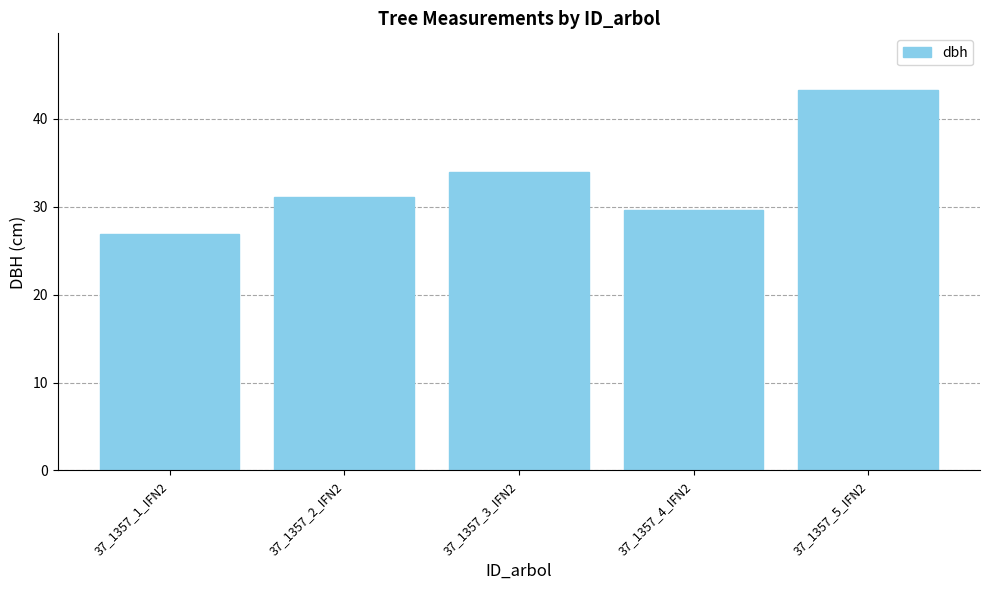

How many bars are there in total?

5